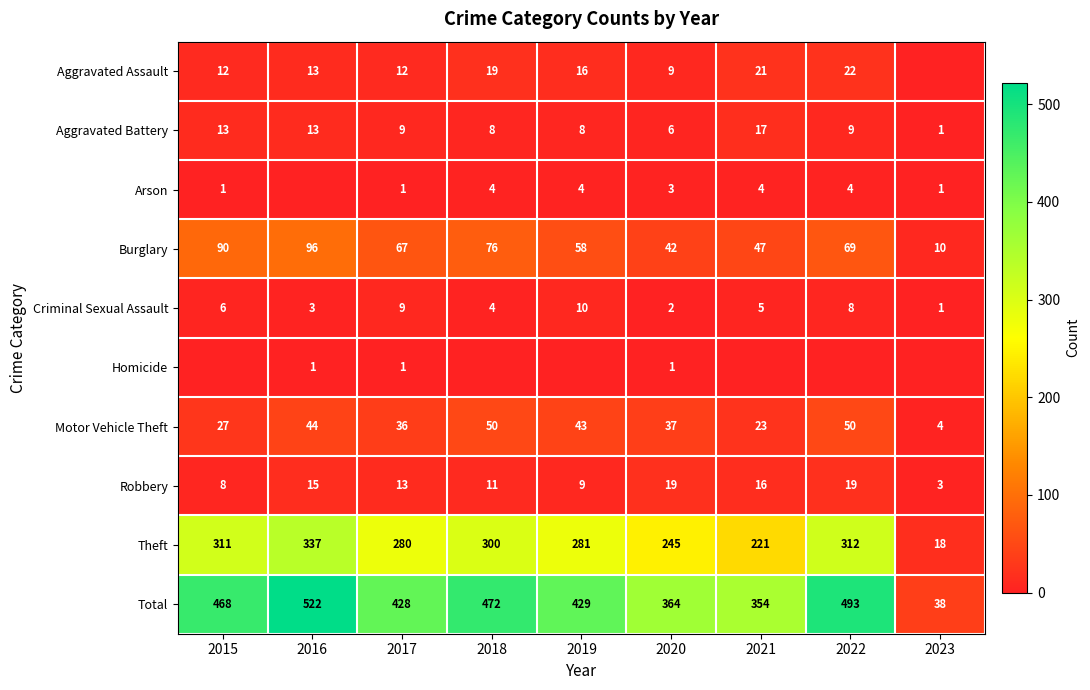

The Aggravated Assault series shows 7 at 2022. True or false?

False